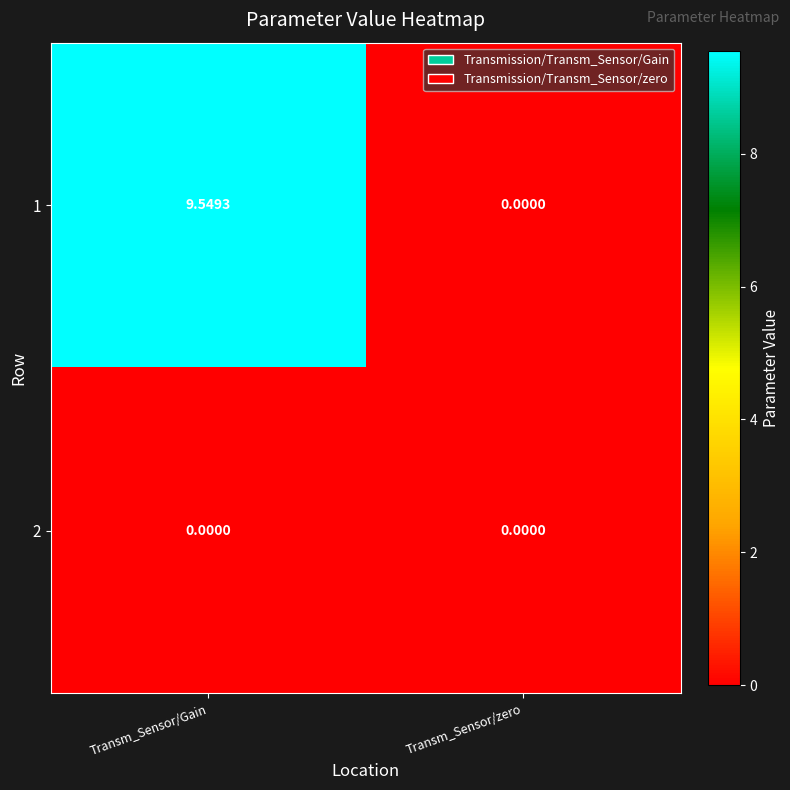

Rank the categories by 1 value from highest to lowest.

Transm_Sensor/Gain, Transm_Sensor/zero